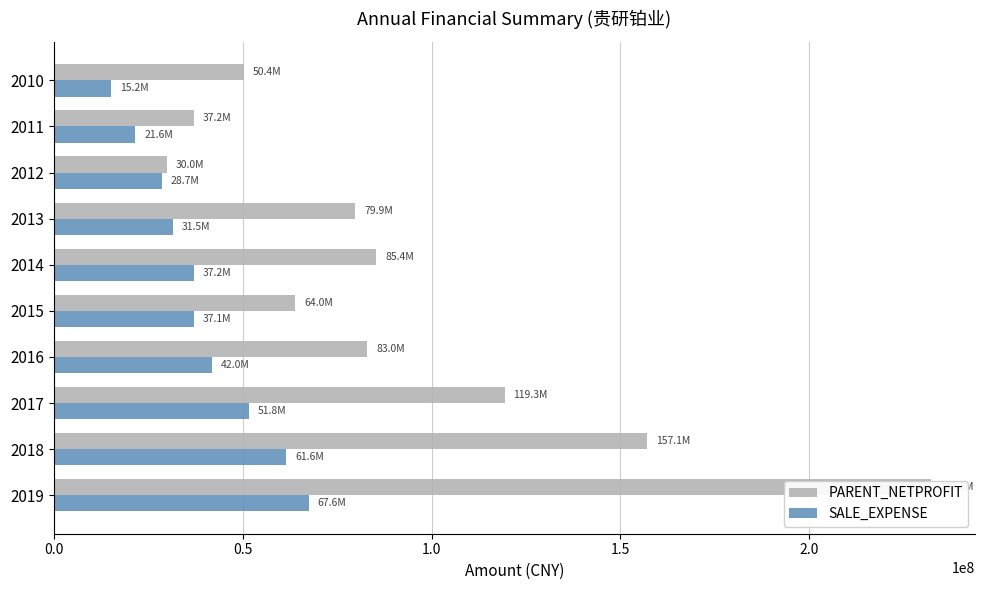

The value of SALE_EXPENSE at 2011 is 33431055.8. True or false?

False